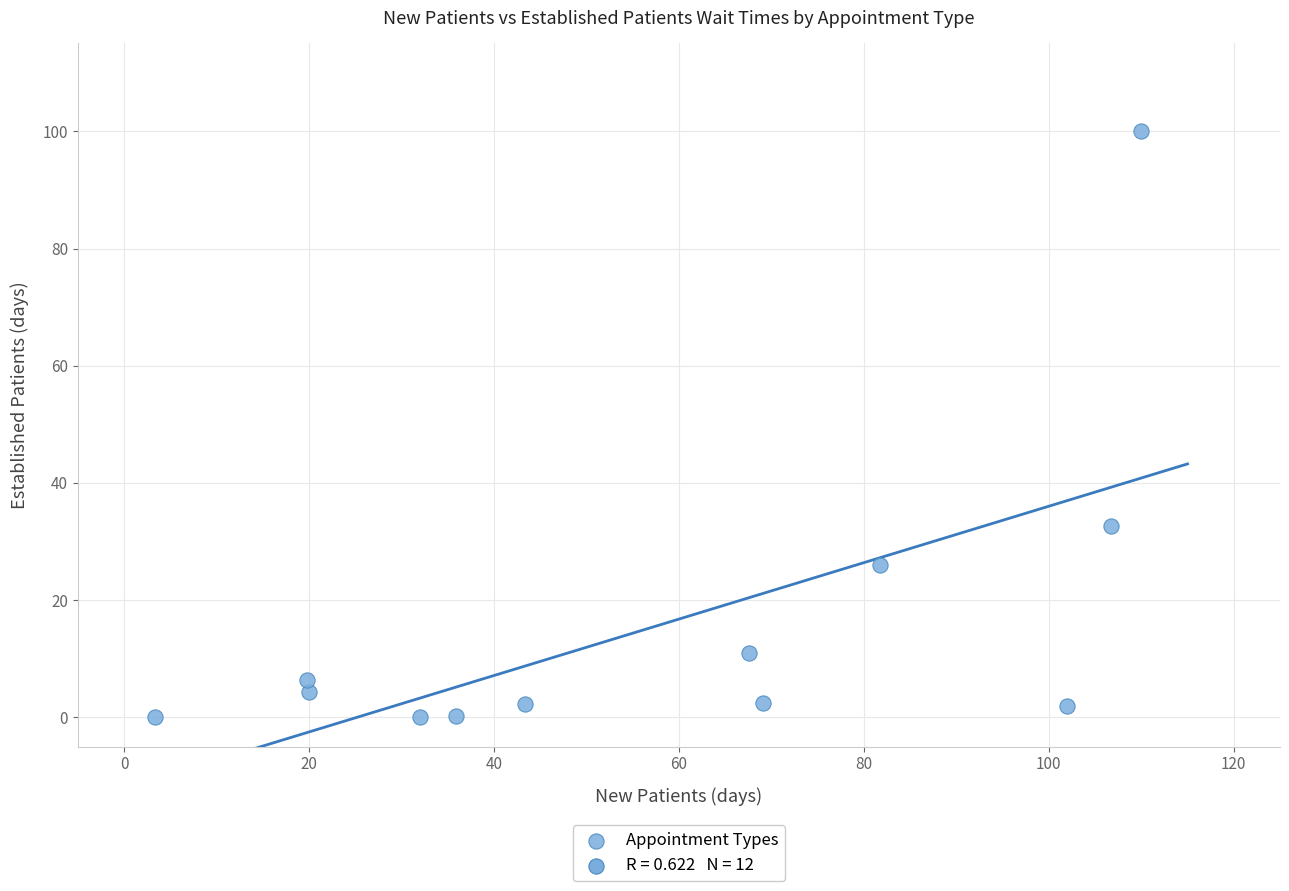

What Y value in the scatter plot is closest to 50?

32.7